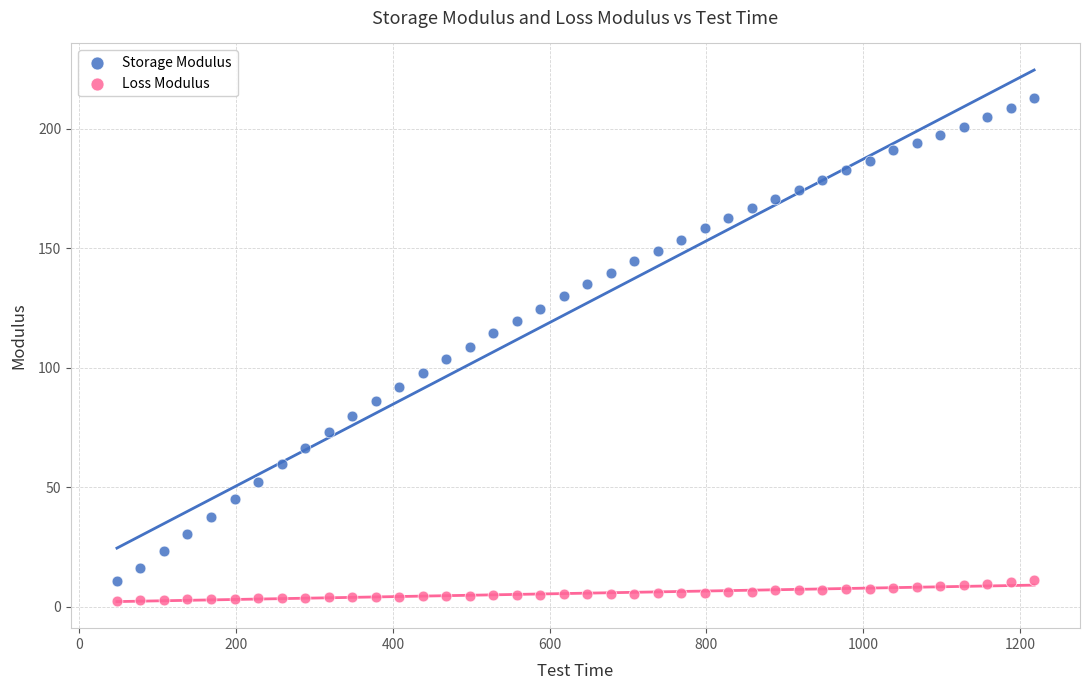

Which series contains the highest Y value?

Storage Modulus